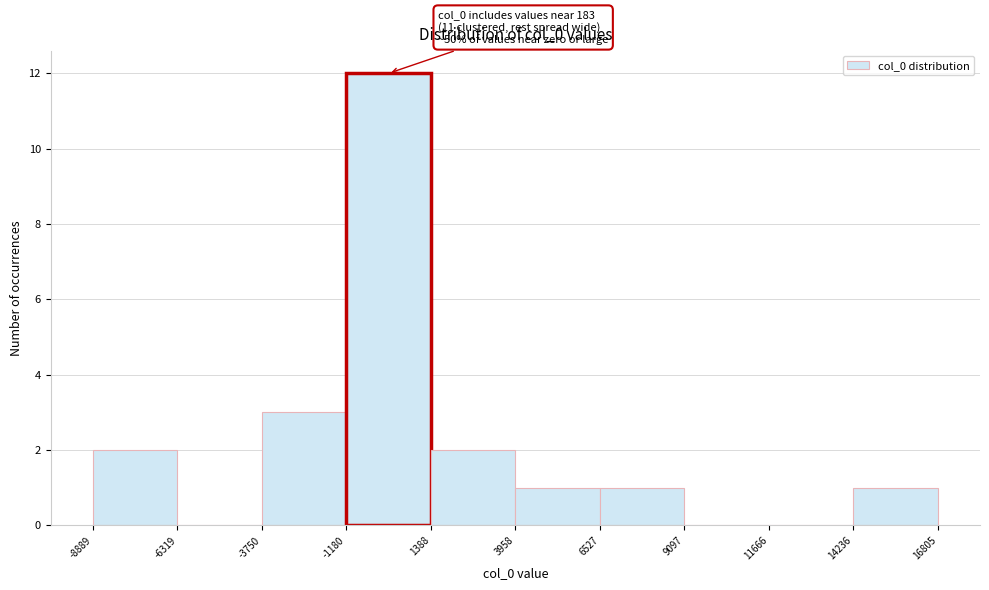

Over which range of the x-axis is the bar tallest?

-1180 to 1388